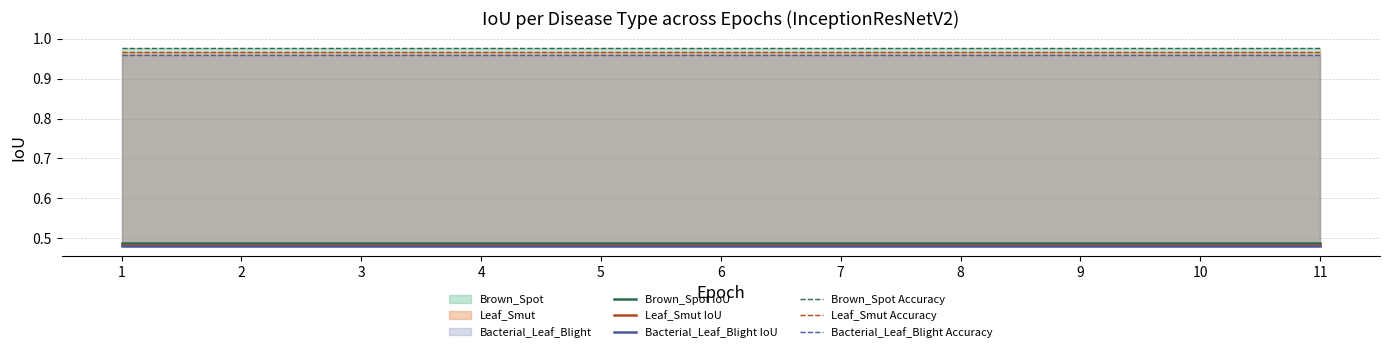

True or false: Leaf_Smut IoU and Brown_Spot IoU intersect in this chart.

False